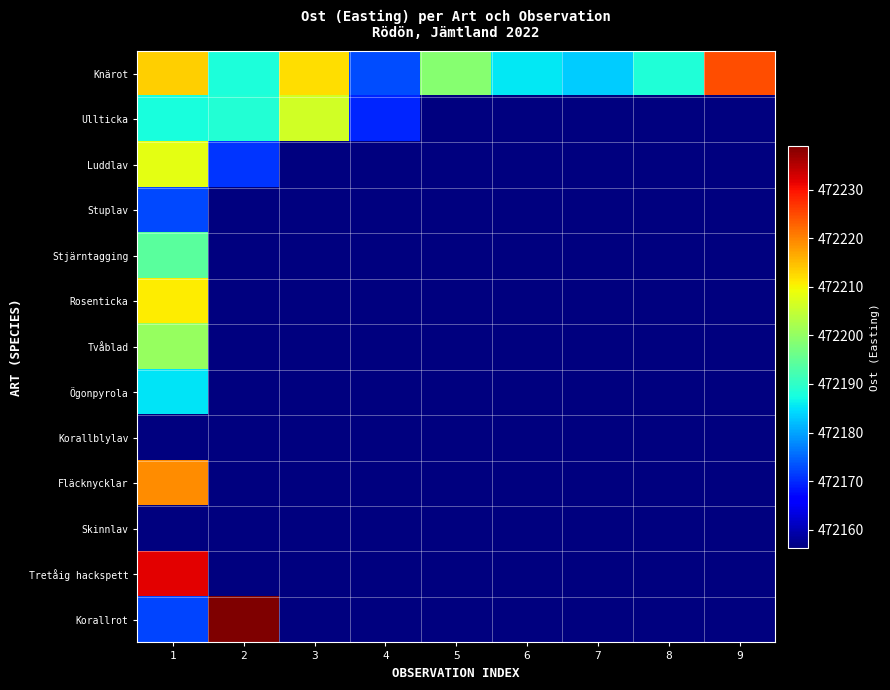

What is the spread (max minus min) of values at 2?

82.9